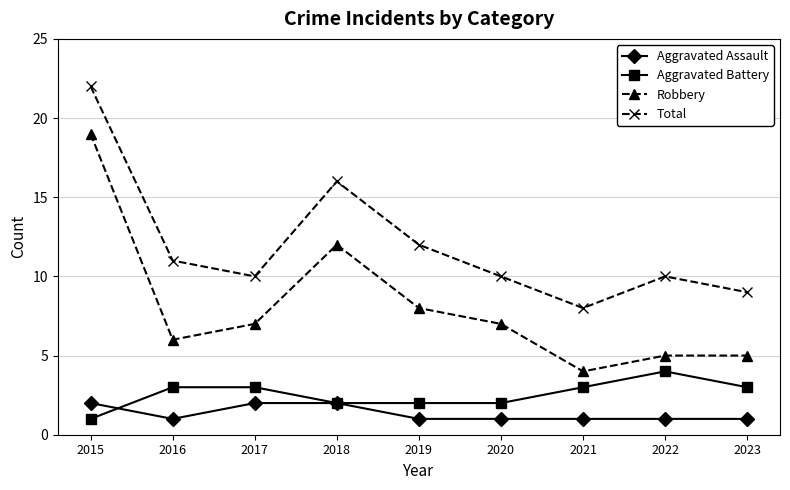

True or false: Total has more than 2 points higher than both neighbors.

False